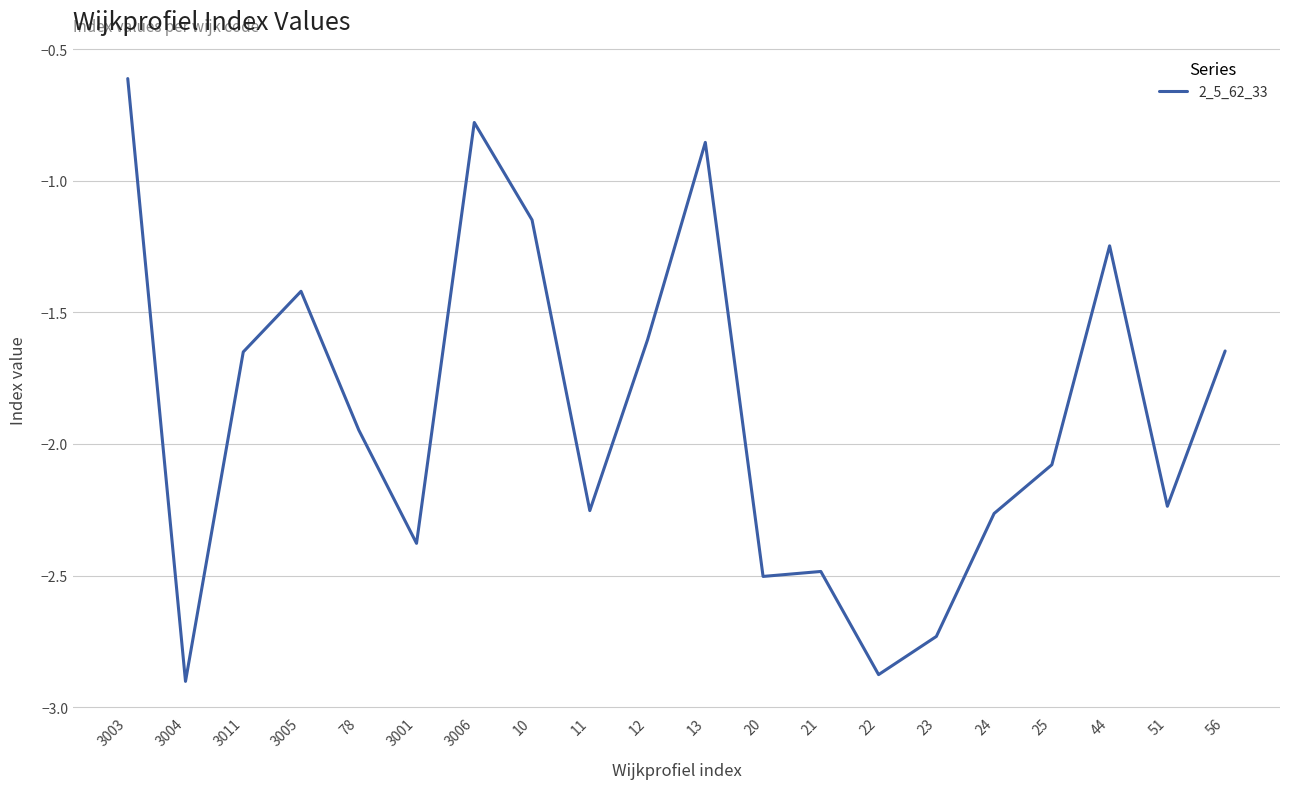

Where does the data first go above -1?

3003